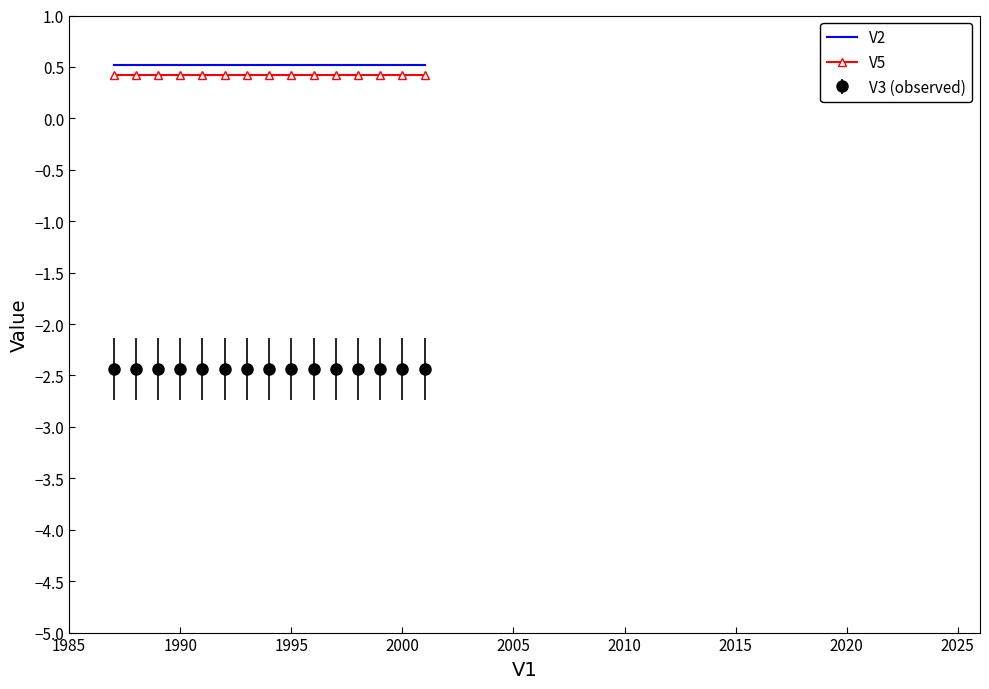

What is the highest value of the V2 series?

0.5